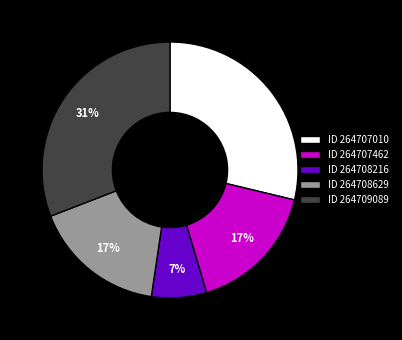

What is the ratio of the value at ID 264708629 to the value at ID 264707462?

1.0